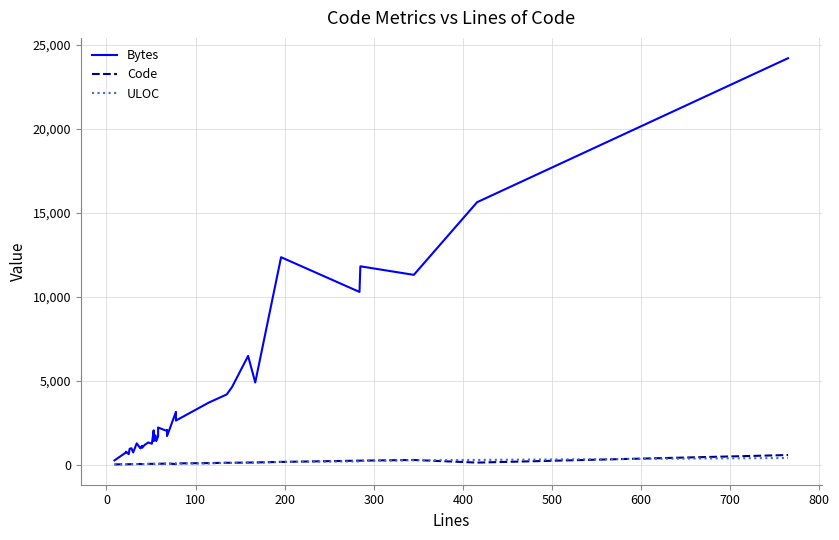

How many interior local valleys does the Code series have?

7